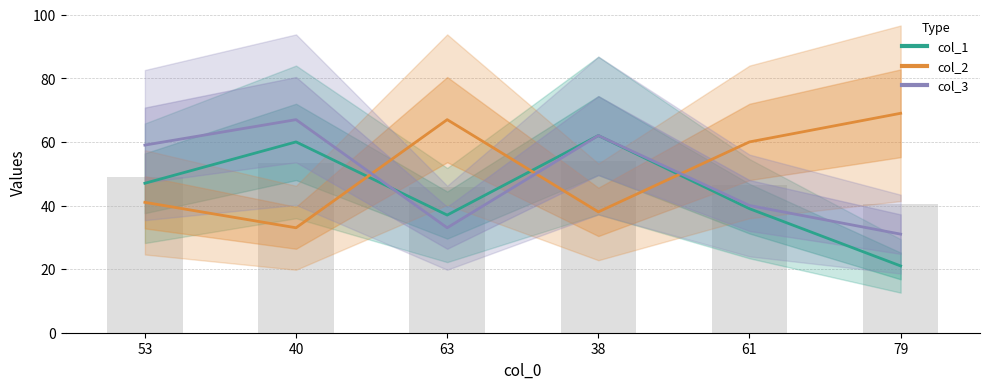

What is the label of the 5th bar from the right?

40